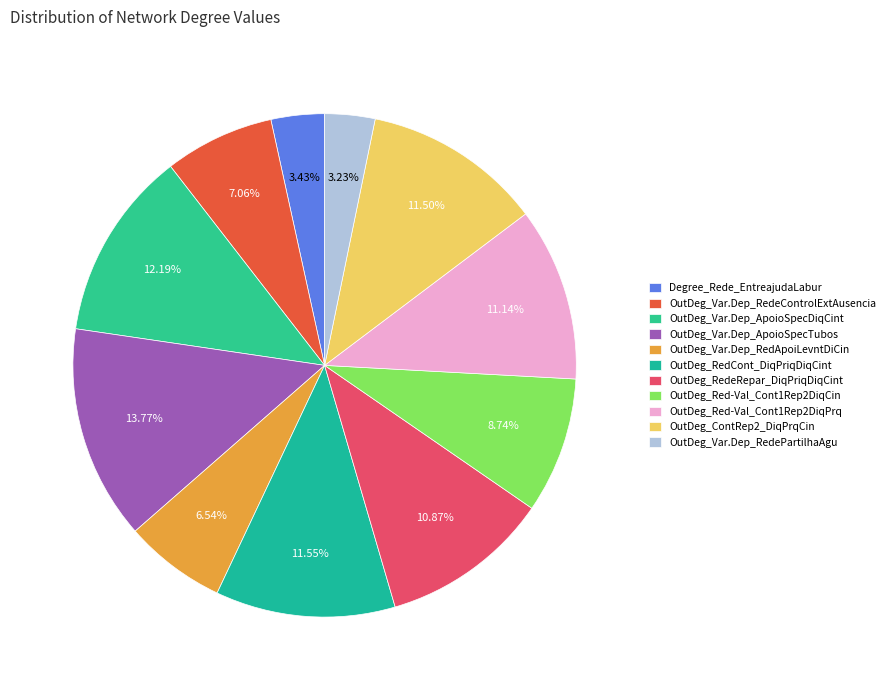

What percentage is NOT represented by OutDeg_ContRep2_DiqPrqCin?

88.5%